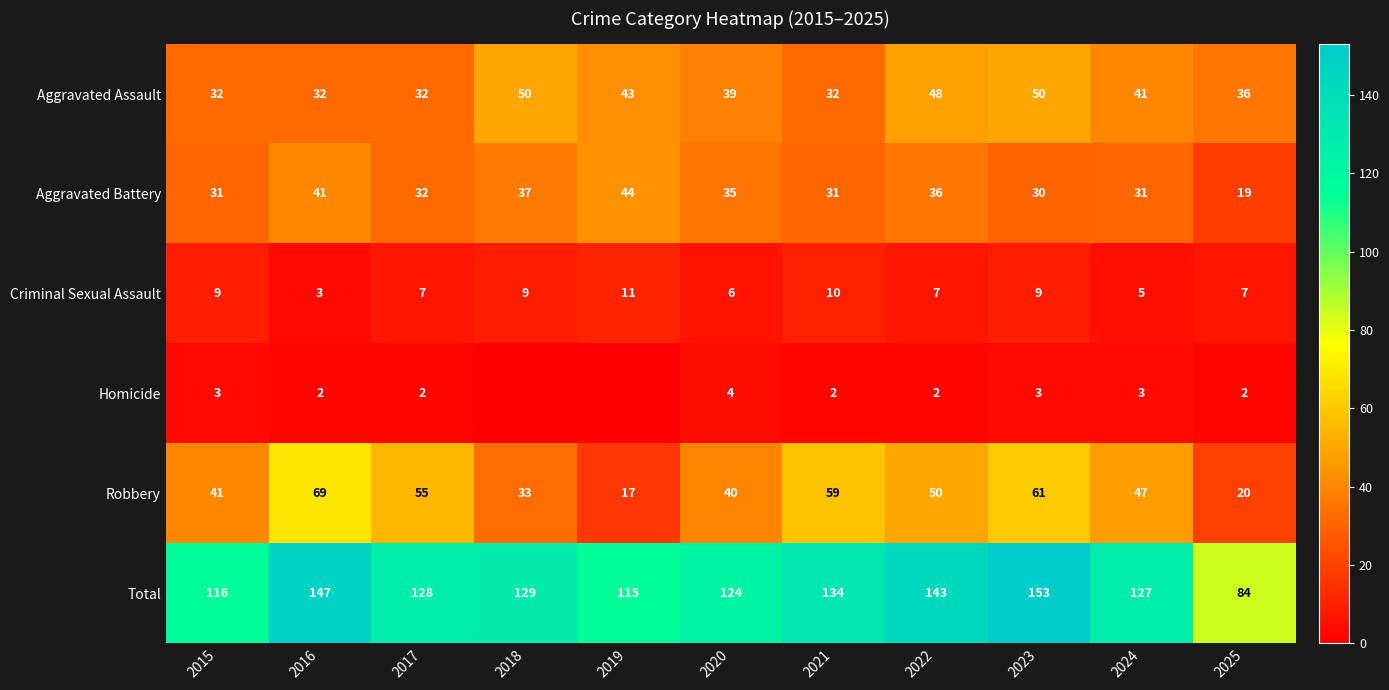

What is the difference between the Aggravated Assault values at 2023 and 2024?

9